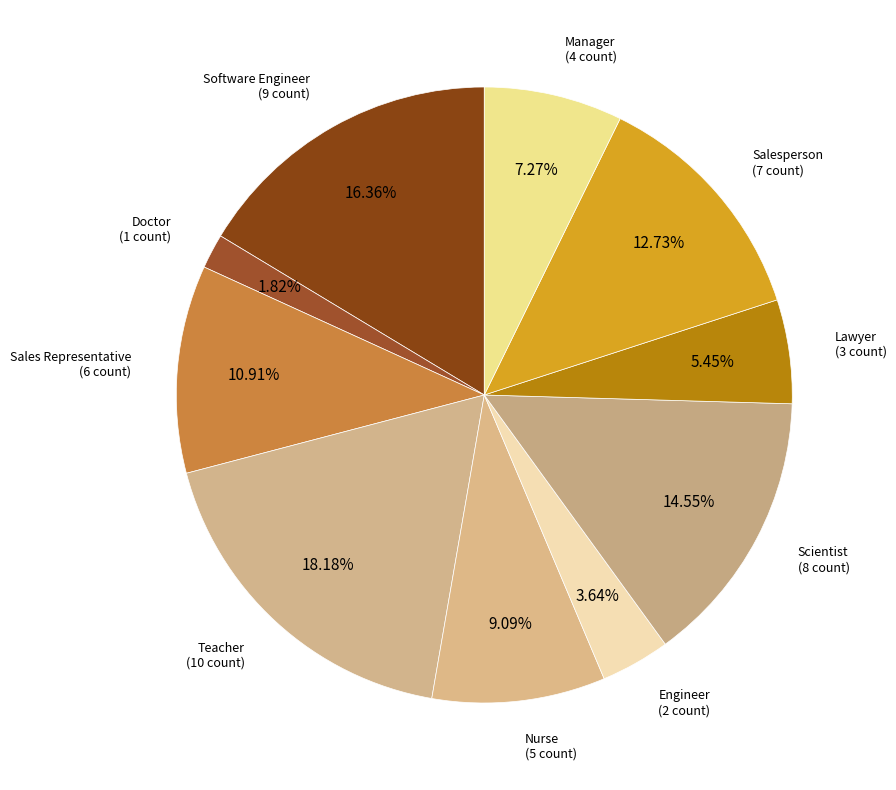

How many slices are in this pie chart?

10